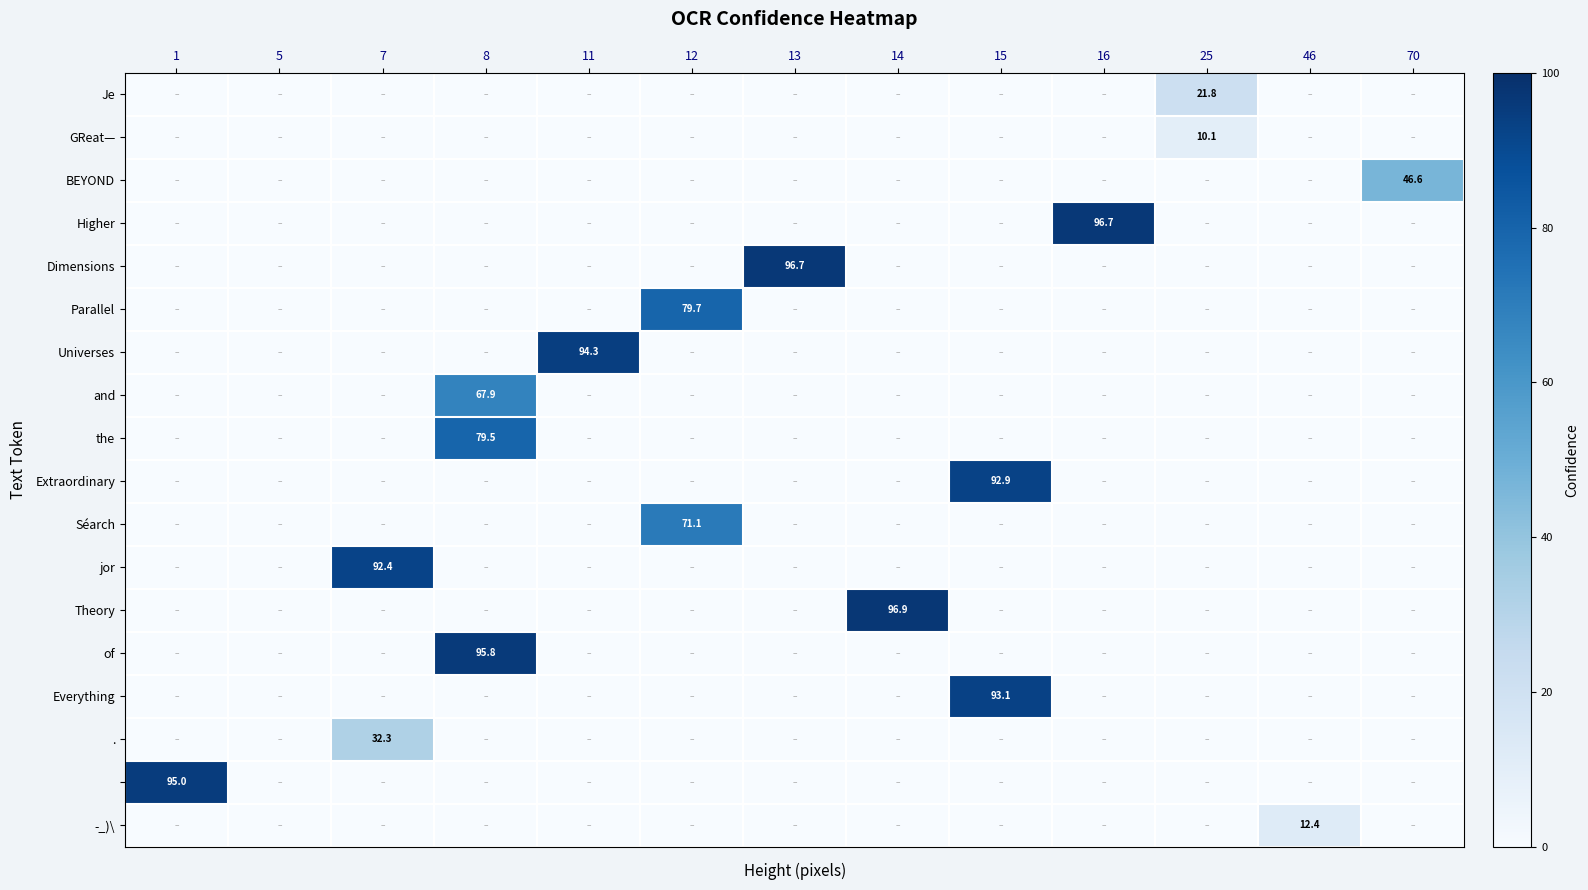

The value of Dimensions at 13 is 65.4. True or false?

False